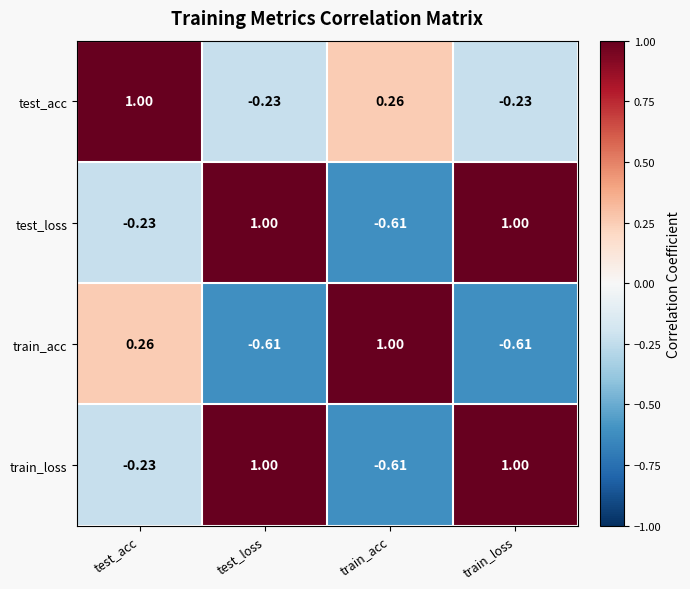

Count the number of categories in the chart.

4